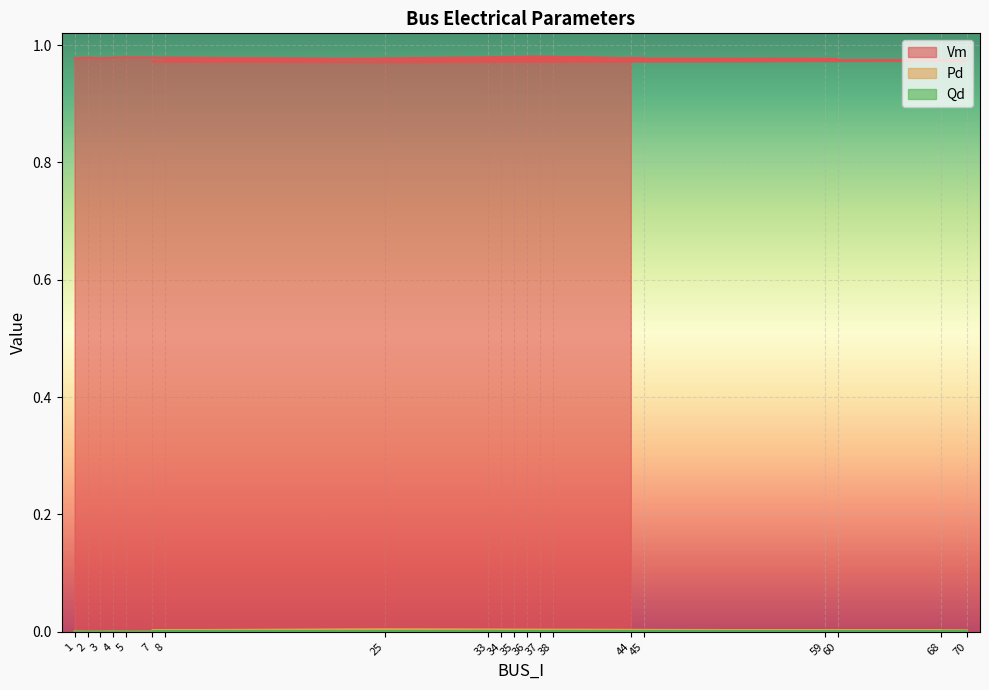

Which series has the largest total across all categories?

Vm